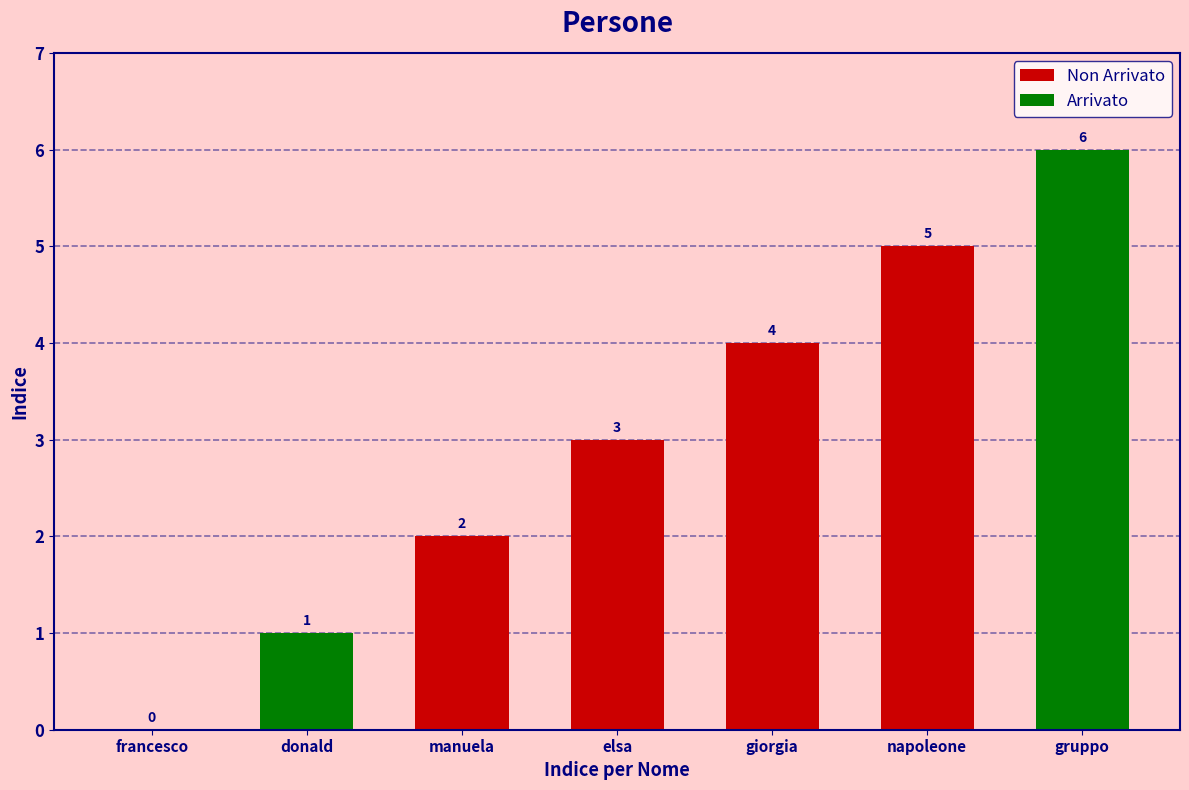

Where does the data first go above 3?

giorgia